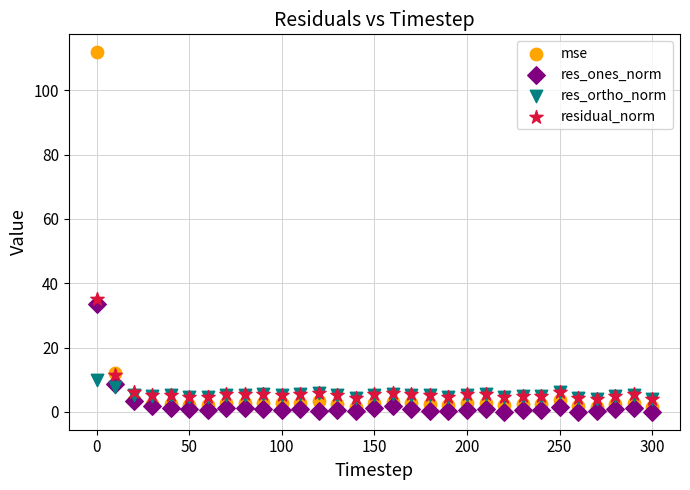

Across all series, what Y value is closest to 55?

35.1